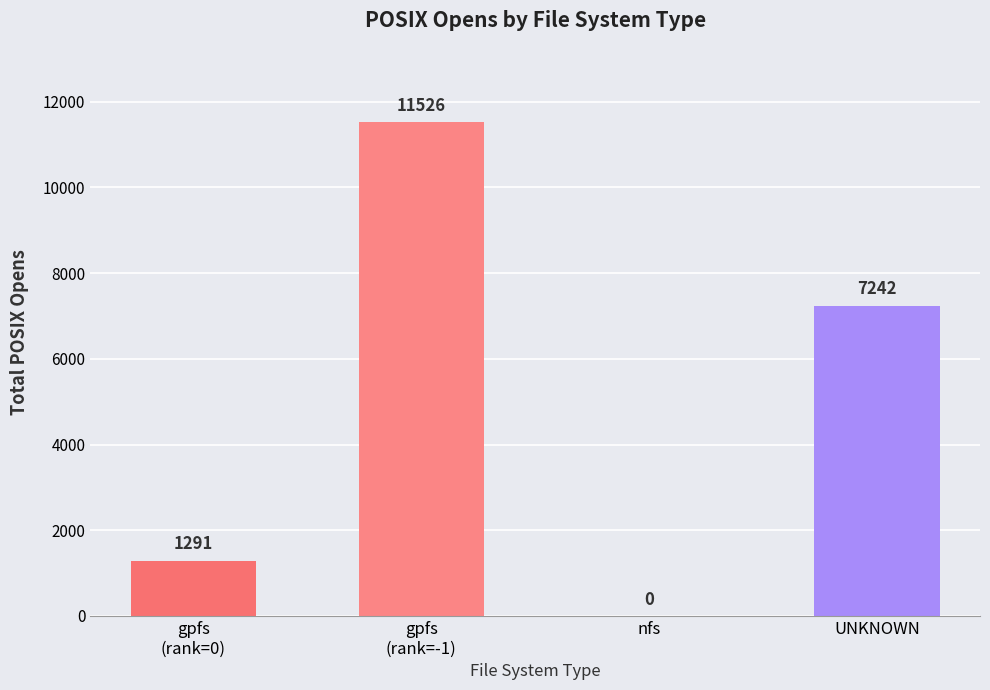

Which has a higher value, gpfs
(rank=0) or nfs?

gpfs
(rank=0)